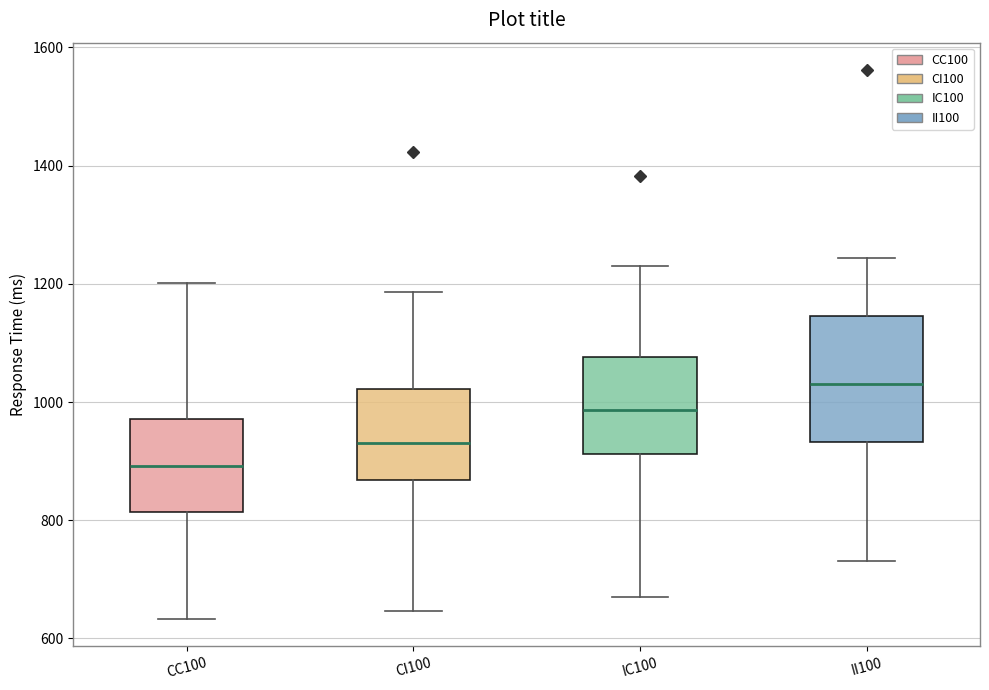

Where is the upper edge of the box for CI100 on the y-axis? The values are not printed on the chart, so give them approximately, as read against the axis.

1020